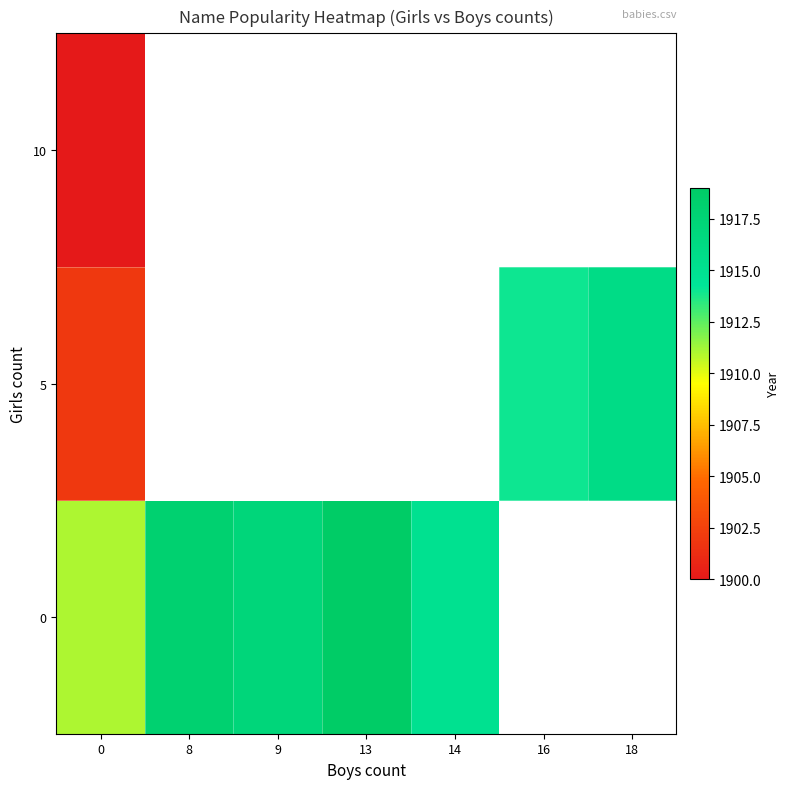

At how many categories does at least one series exceed 1902?

7